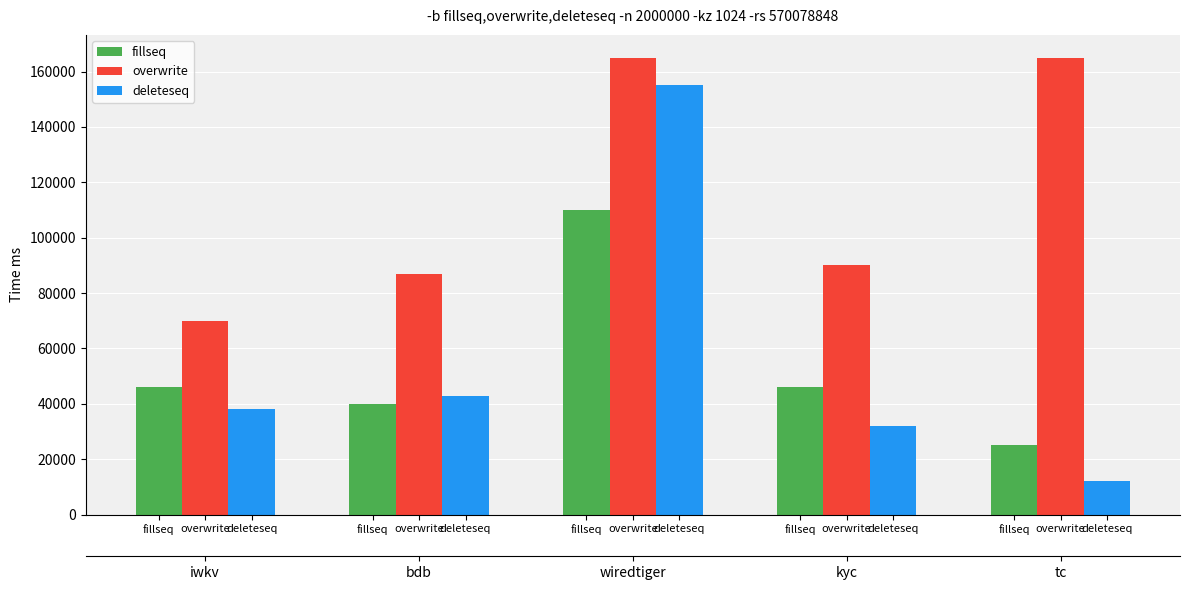

Are the bars grouped side by side (vs. stacked)?

Yes